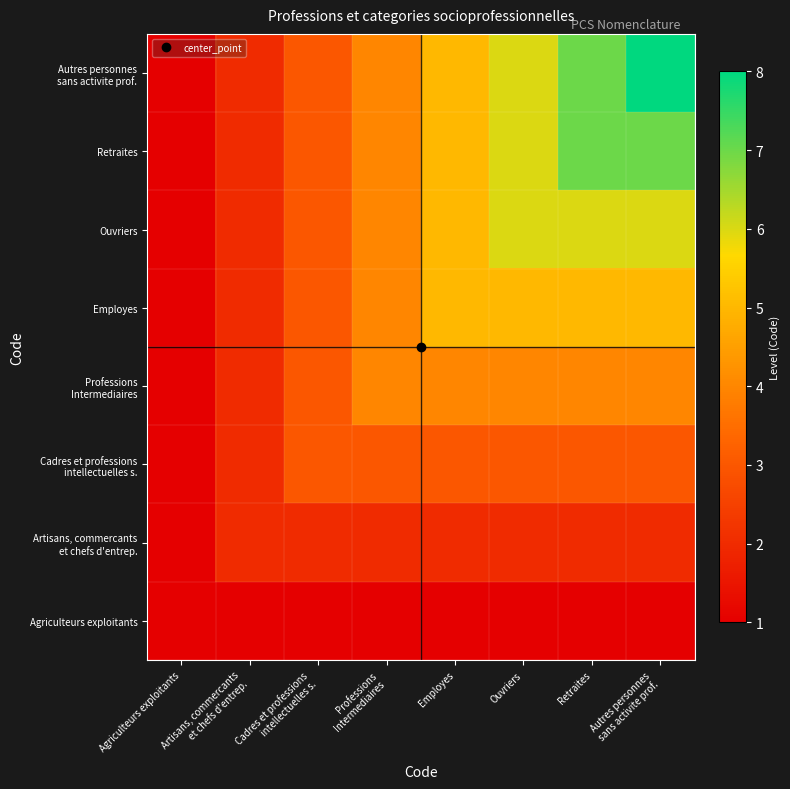

Count the number of data series in this chart.

8